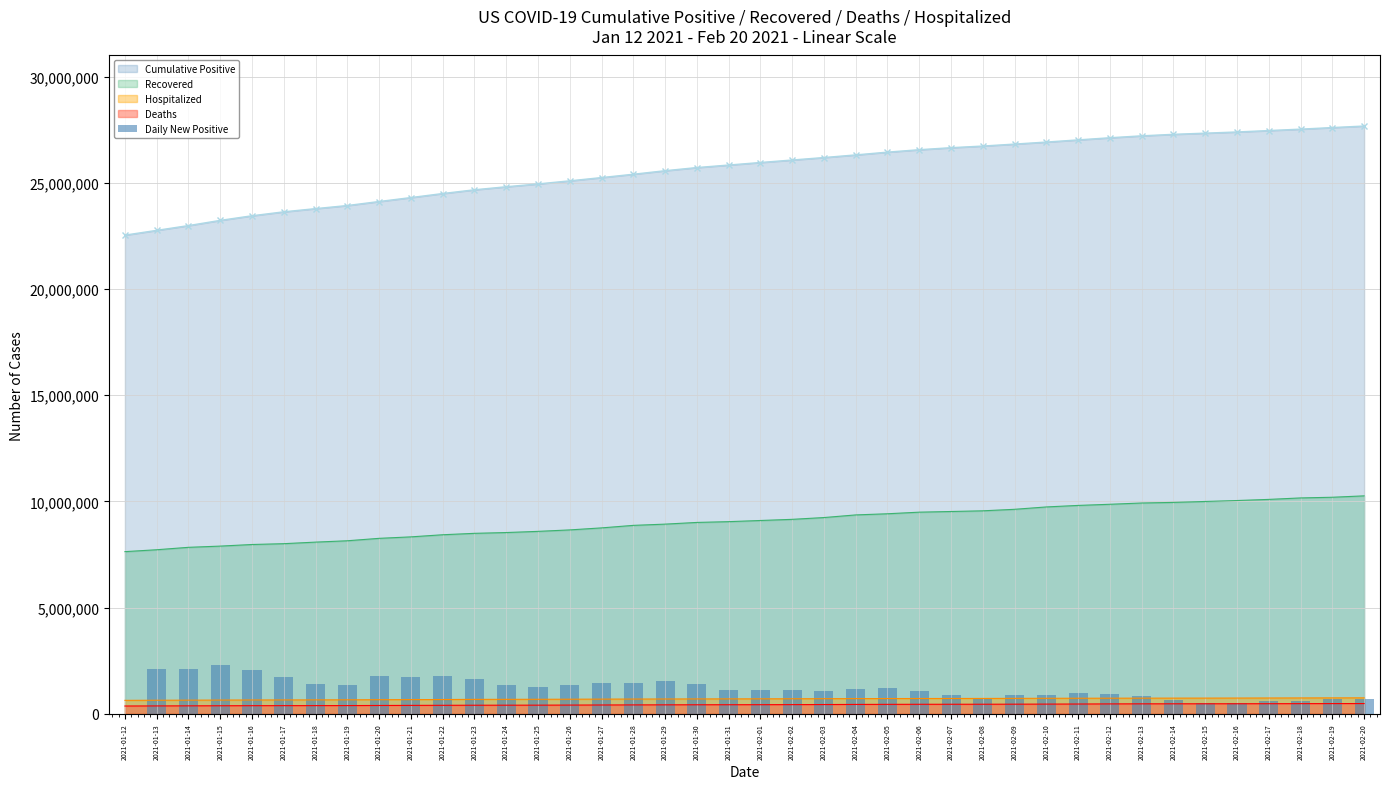

The Deaths (line) series shows 267850.4 at 2021-01-25. True or false?

False